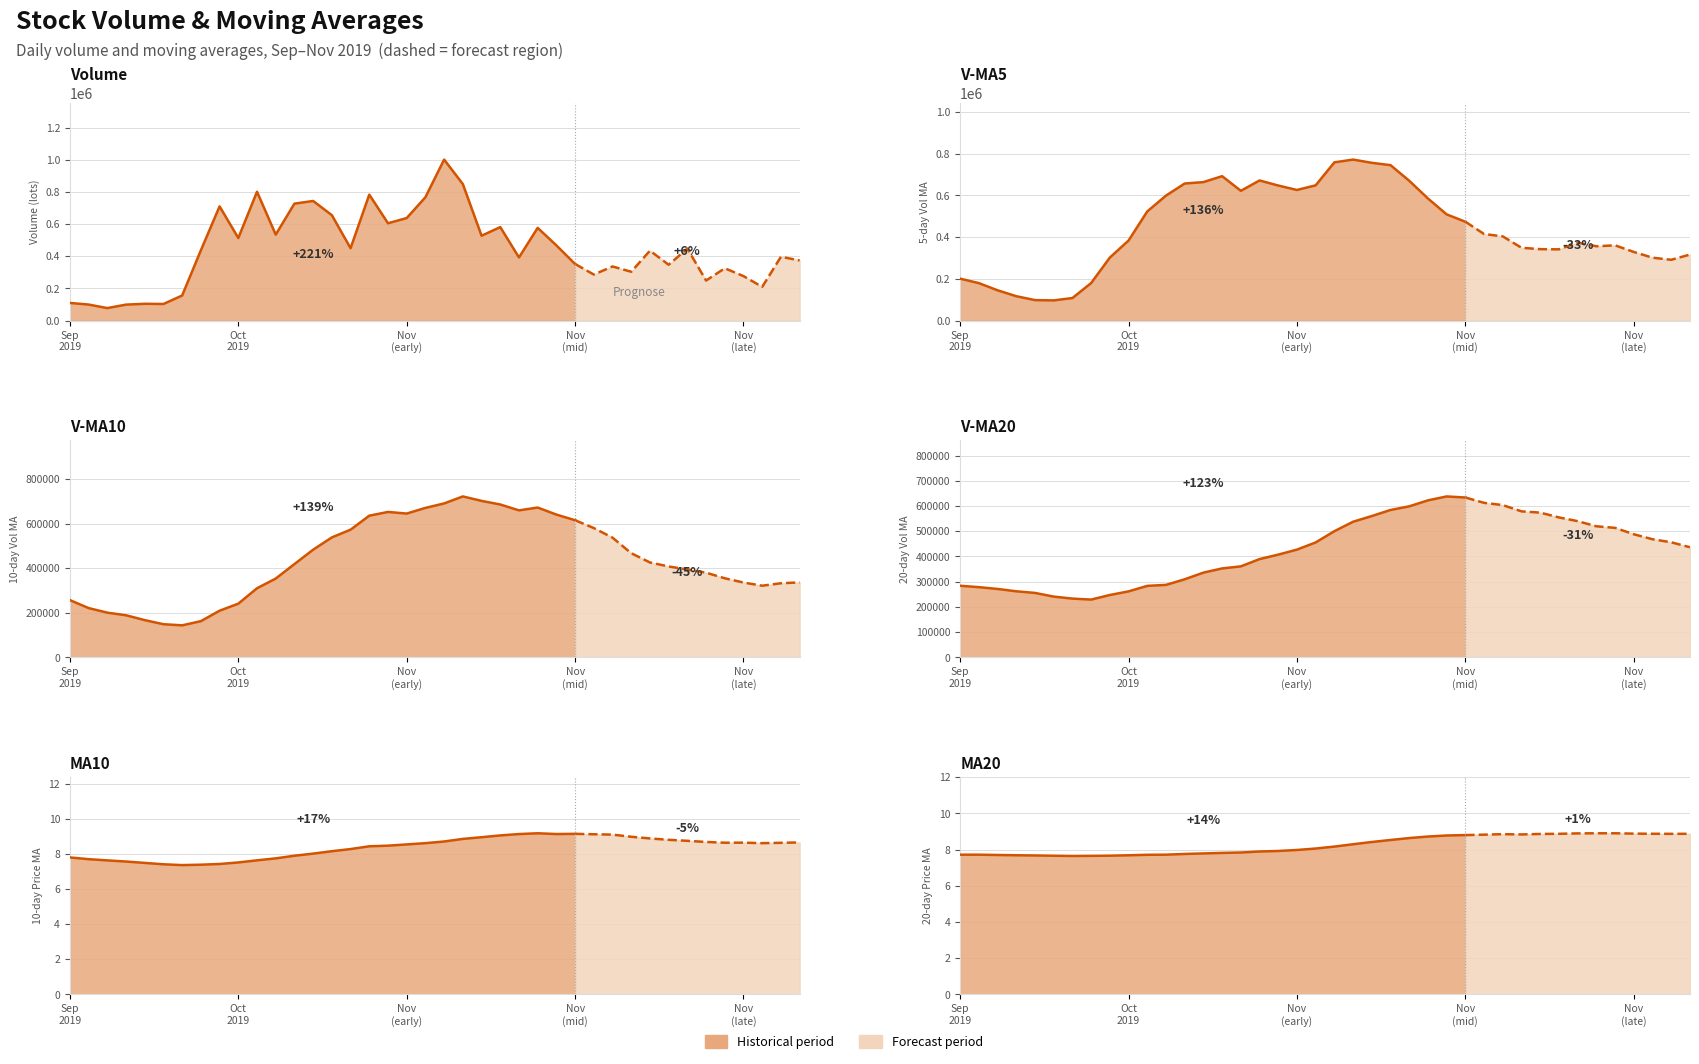

What is the total value across all series at 14?

2238290.7